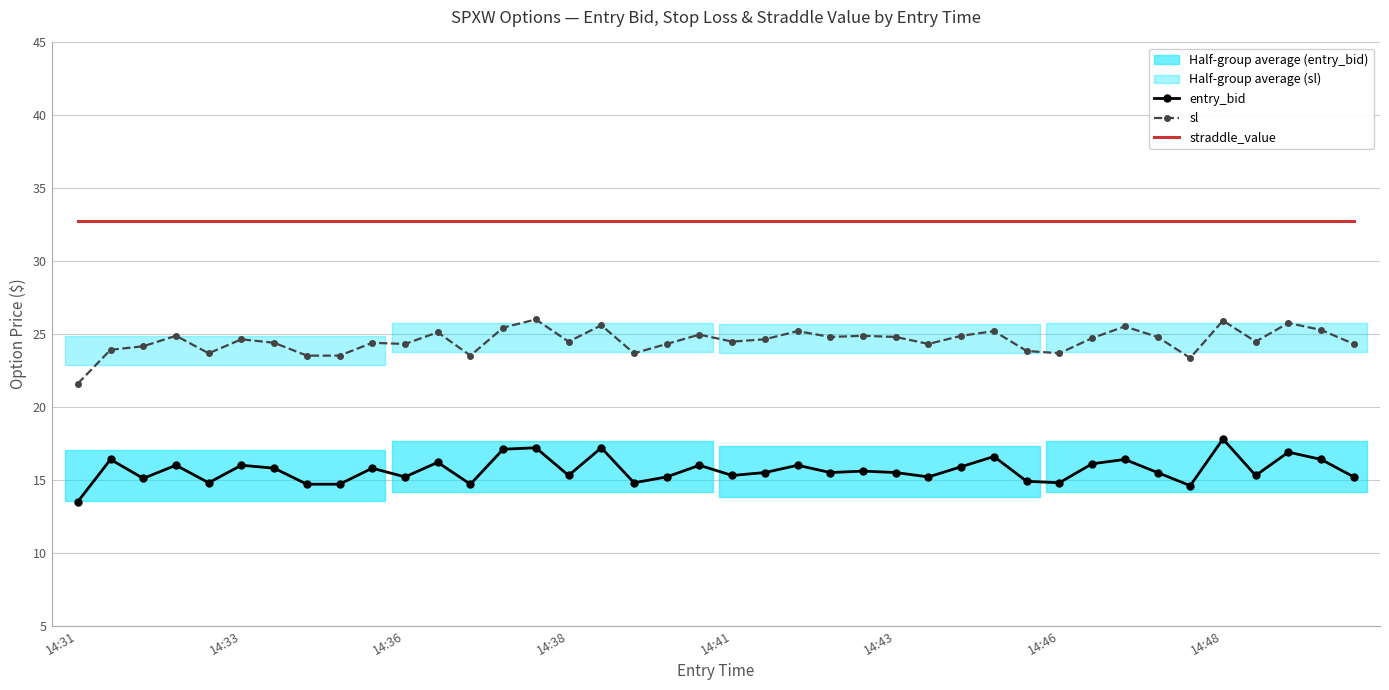

Which category has the lowest value in the entry_bid series?

14:31